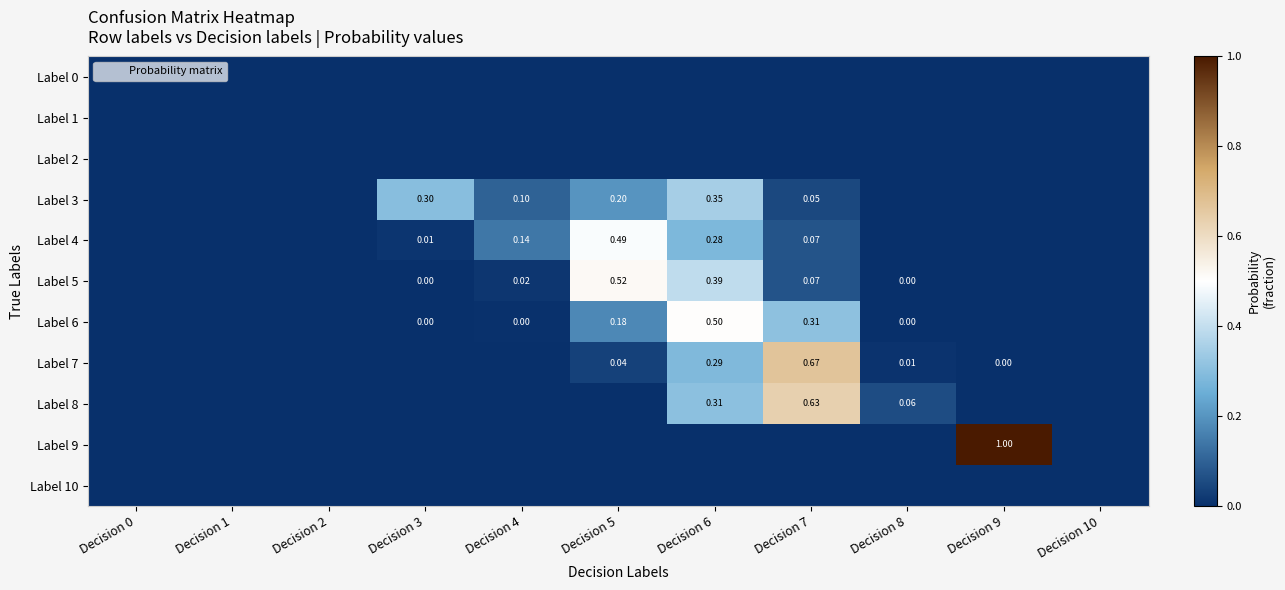

The Label 9 series shows -0.3 at Decision 7. True or false?

False